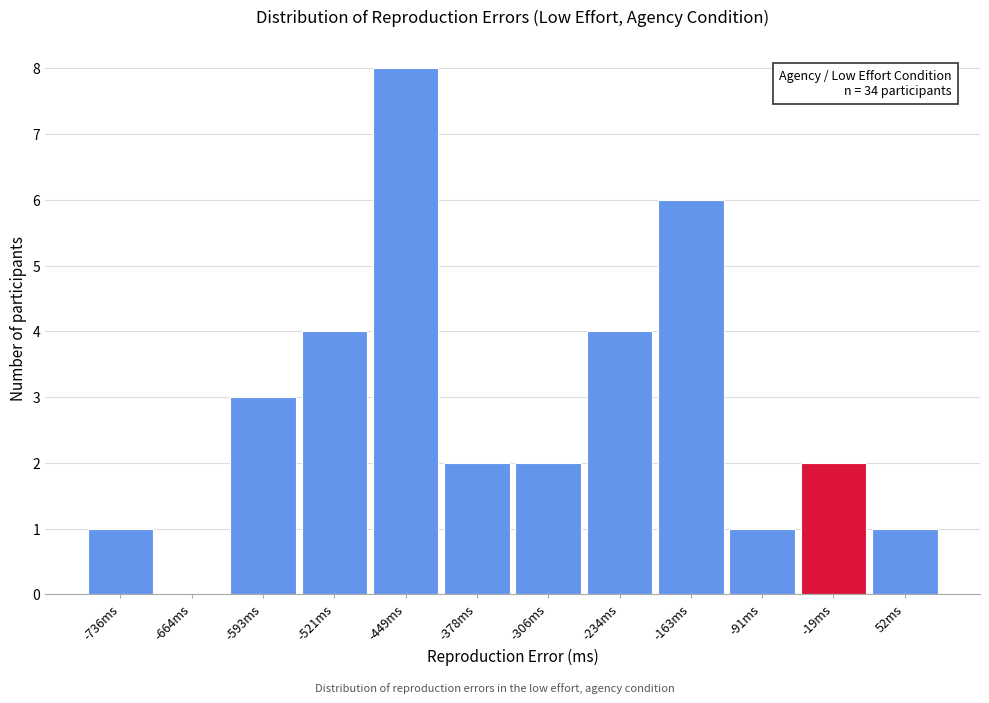

Reading right to left, list all the values displayed in this chart.

52ms=1	-19ms=2	-91ms=1	-163ms=6	-234ms=4	-306ms=2	-378ms=2	-449ms=8	-521ms=4	-593ms=3	-664ms=0	-736ms=1